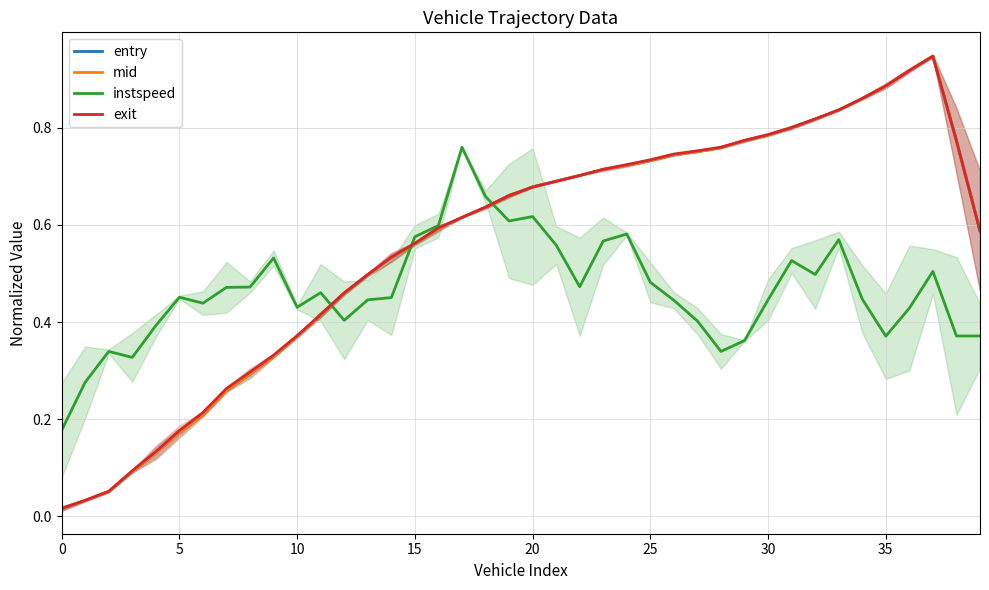

True or false: entry and exit cross at least once.

True